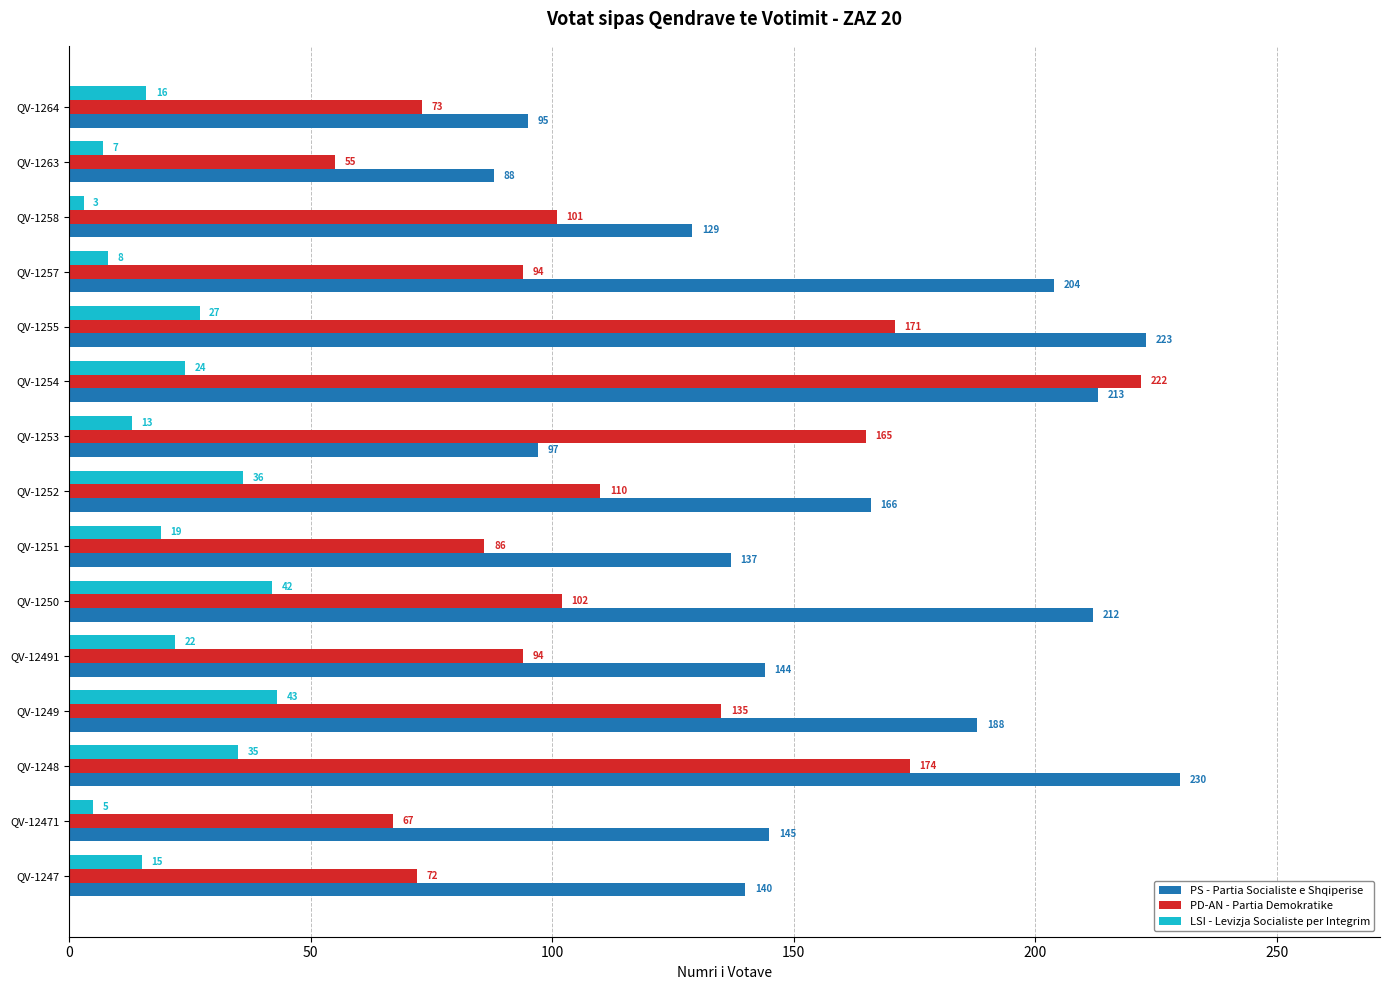

Which series has the widest spread of values?

PD-AN - Partia Demokratike